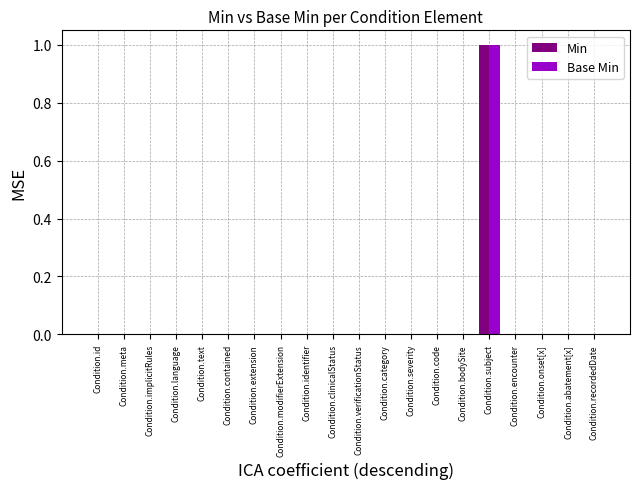

What is the sum of all Min values?

1